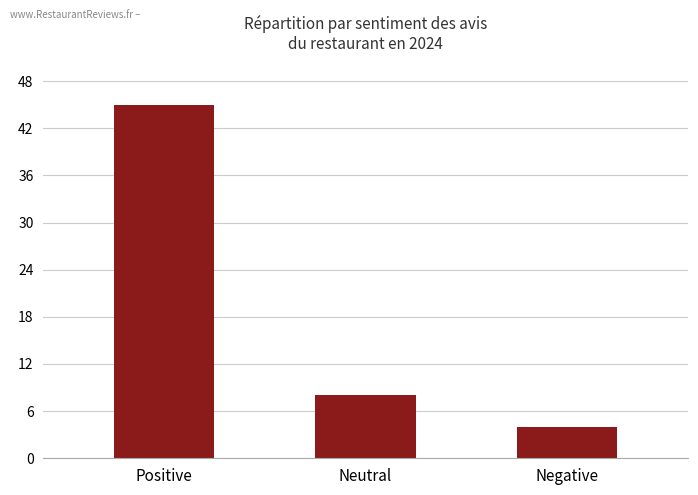

Reading right to left, extract all data points from this chart.

Negative=4	Neutral=8	Positive=45